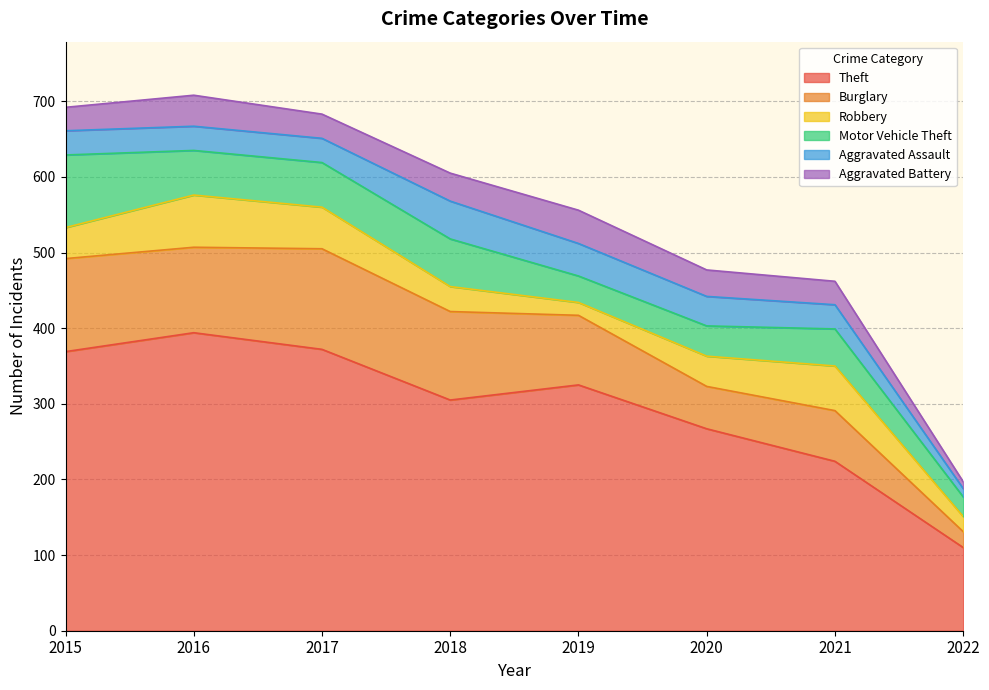

Is it true that Aggravated Assault equals 57 at 2016?

False